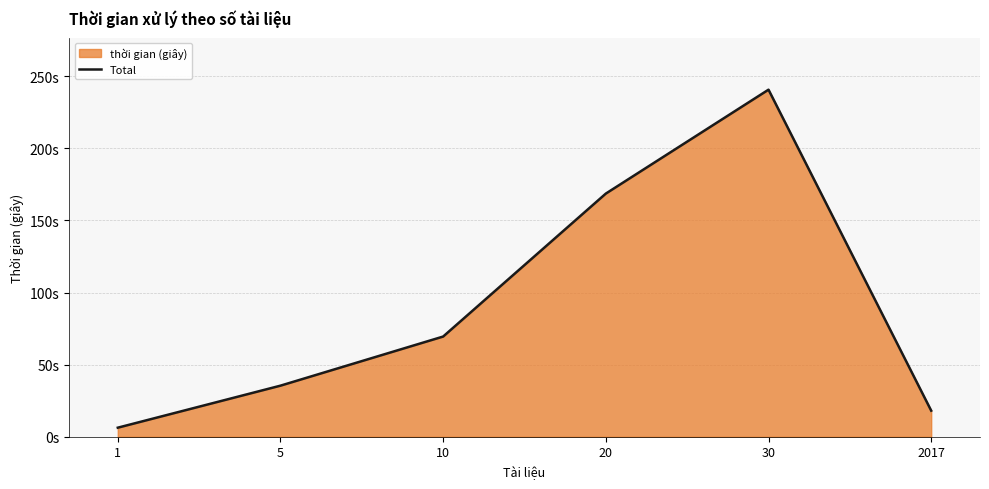

Reading left to right, list all the values displayed in this chart.

6.3	35.4	69.5	168.6	240.6	18.1